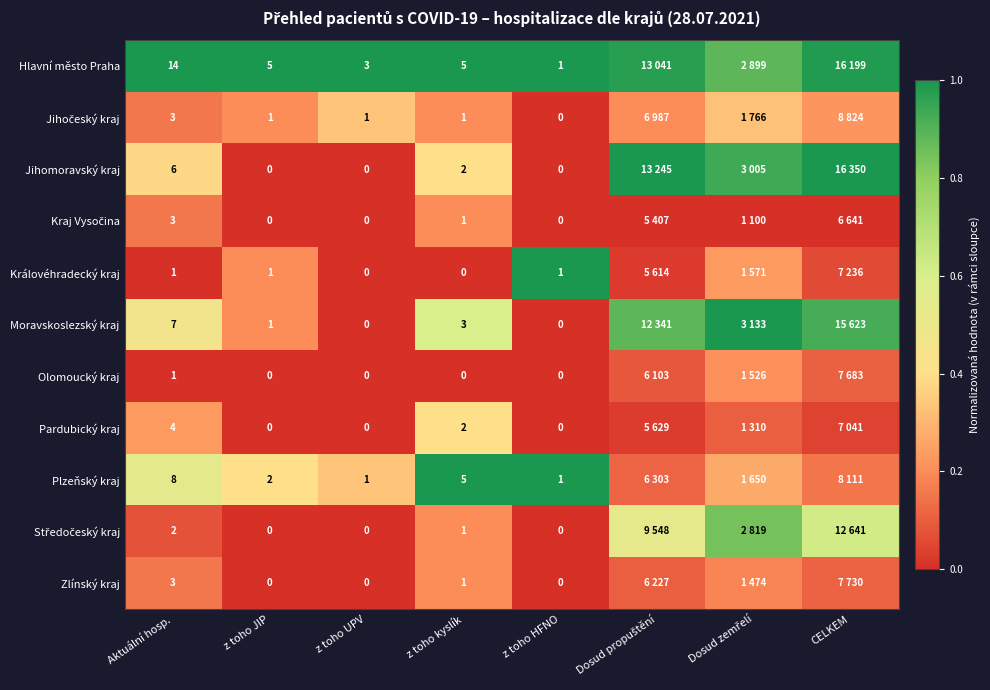

Between Aktuální hosp. and z toho UPV, which series saw the biggest shift?

Hlavní město Praha